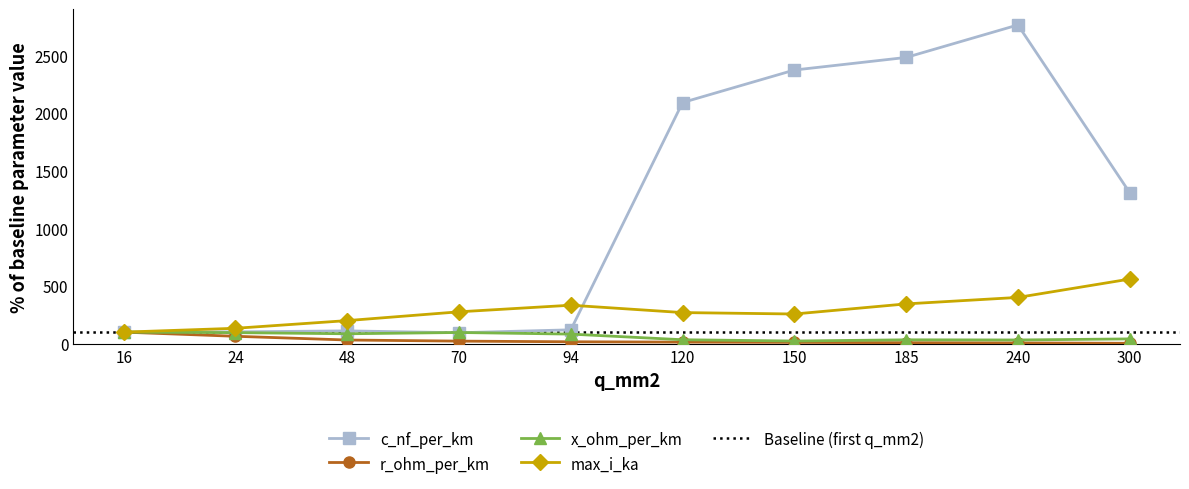

True or false: max_i_ka and x_ohm_per_km intersect in this chart.

False